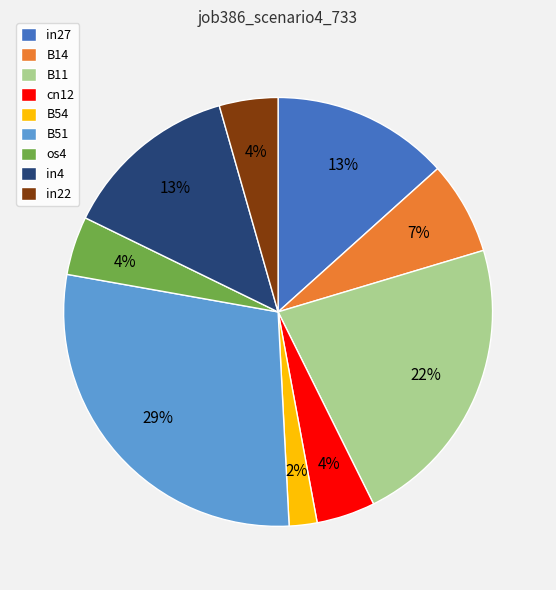

True or false: B54 accounts for 2% of the total.

True